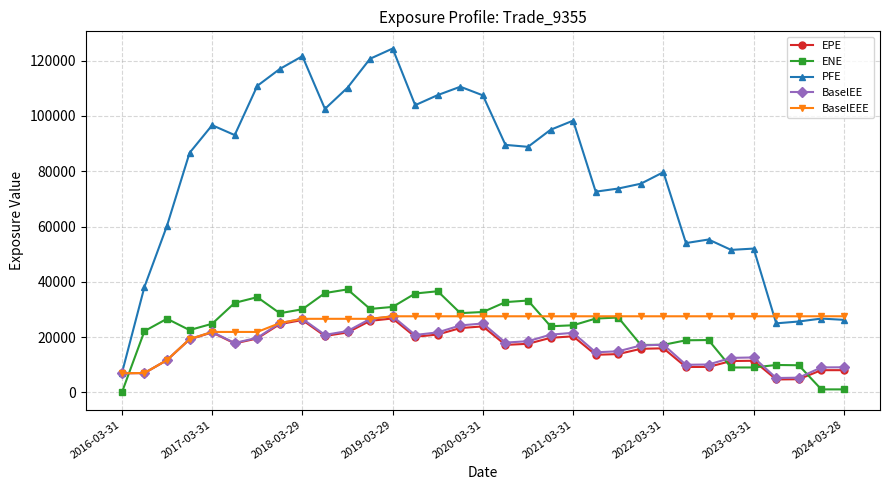

What is the highest value of the BaselEE series?

27550.1